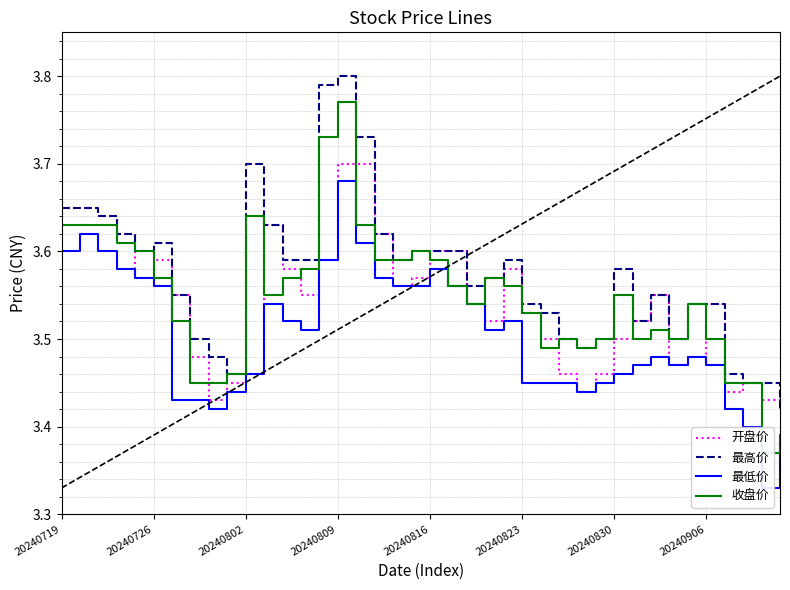

Count the number of categories in the chart.

40